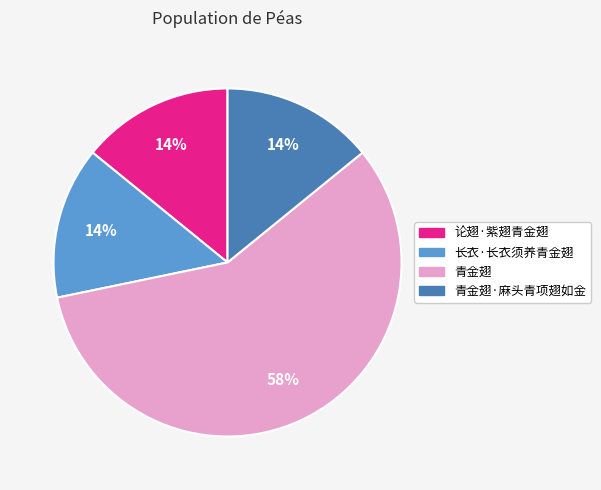

Is there any slice that represents more than half of the pie?

Yes